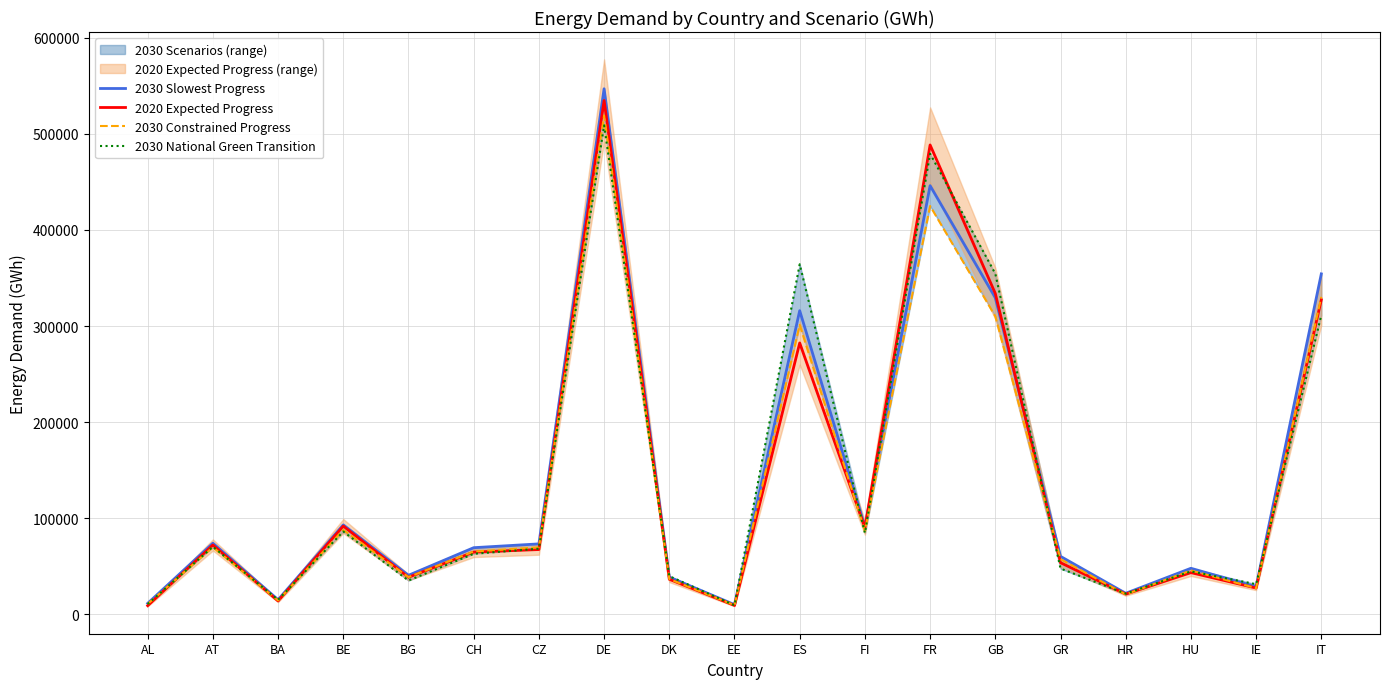

Is the value of 2030 Constrained Progress at GR greater than the value of 2030 National Green Transition at GR?

Yes